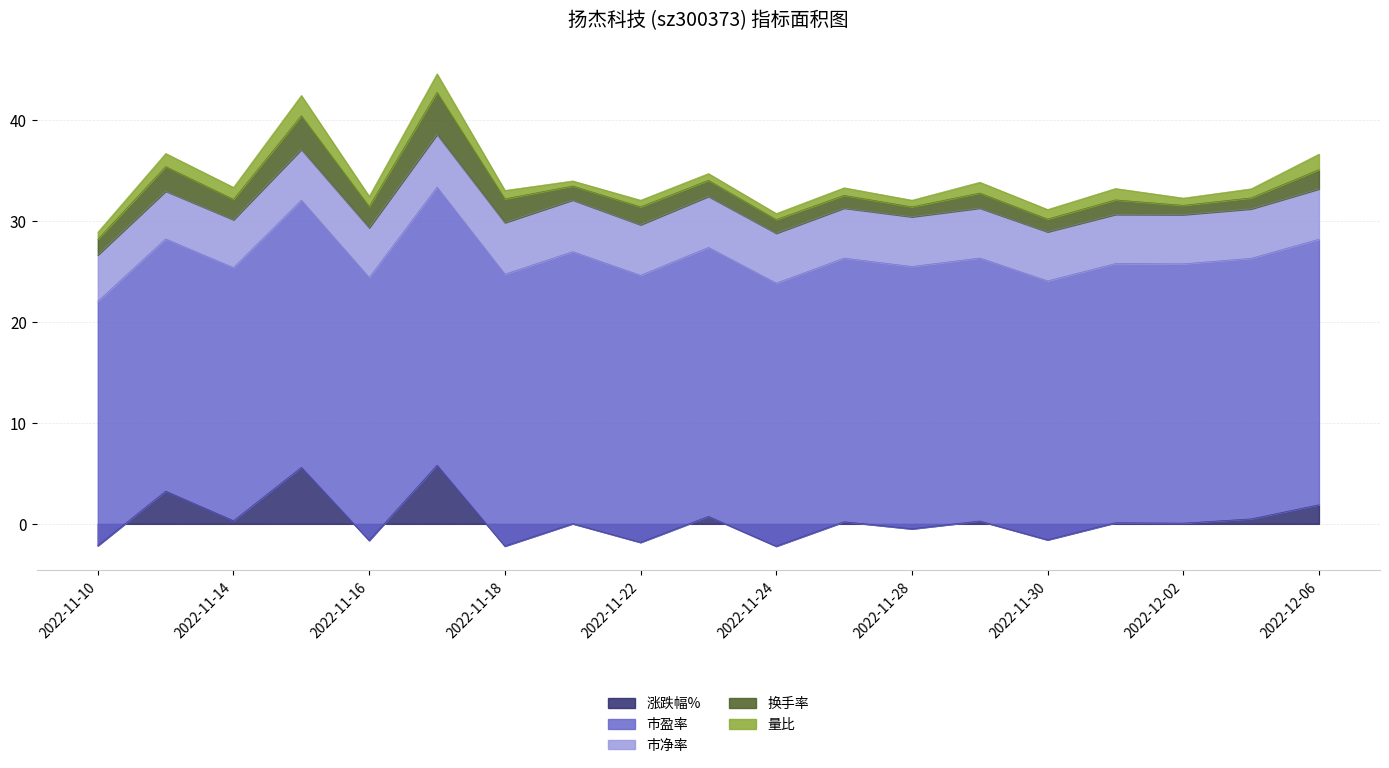

What is the difference between the second highest and minimum values in the 量比 series?

1.3